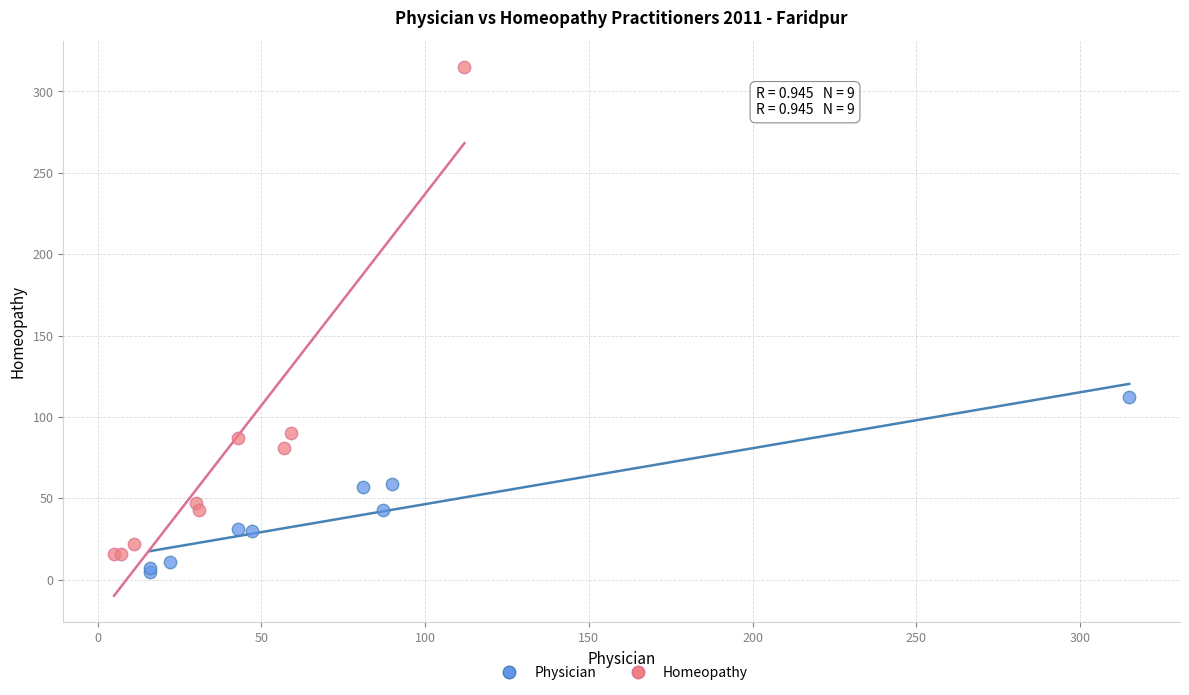

Which series has the largest Y range (max minus min)?

Homeopathy